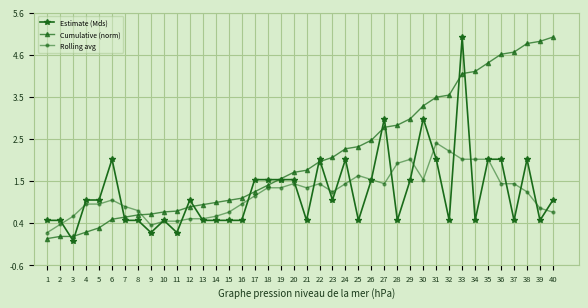

Which series has the largest total across all categories?

Cumulative (norm)